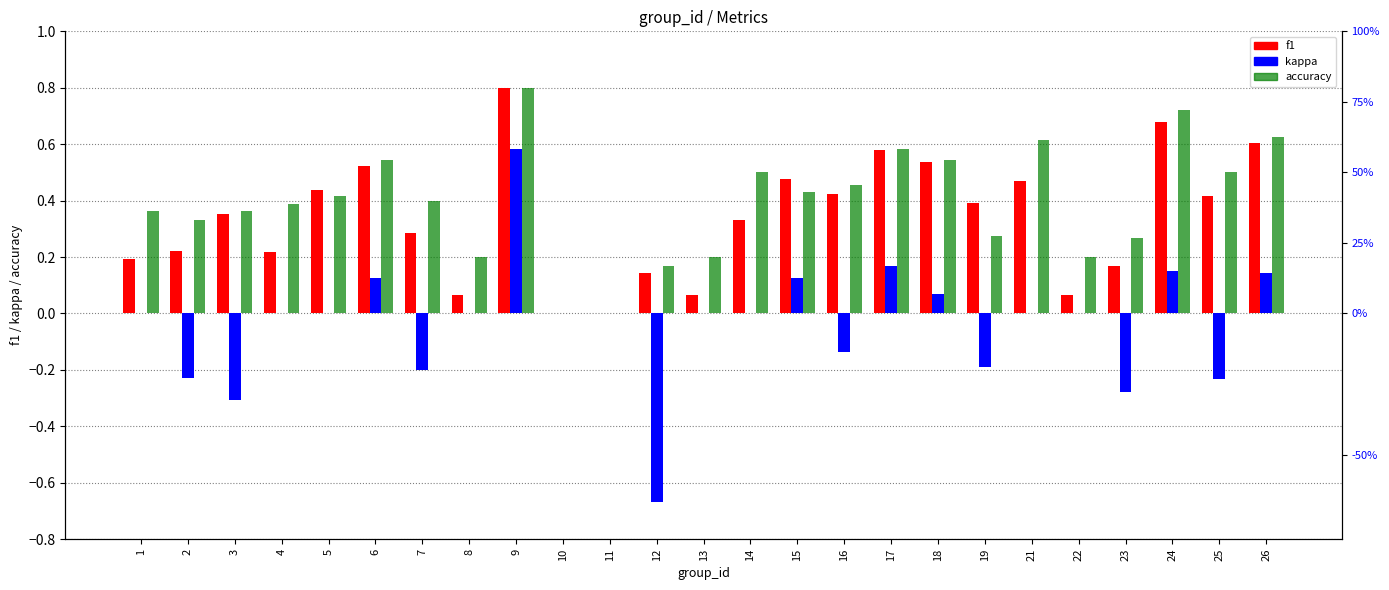

Which label corresponds to the smallest value in the chart?

12